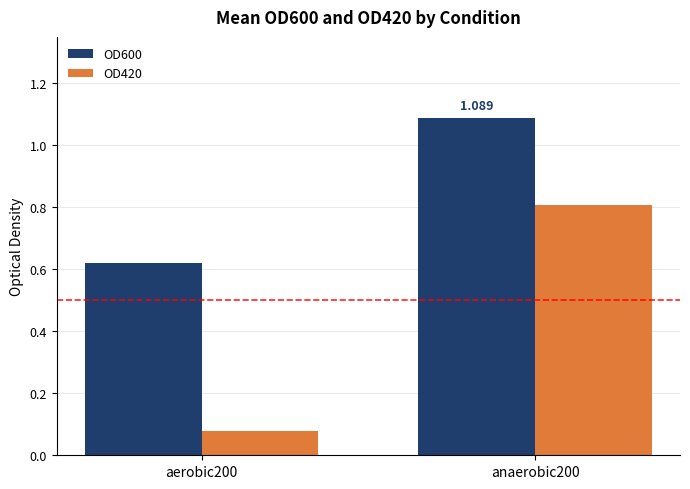

At which label does OD600 first exceed 1?

anaerobic200